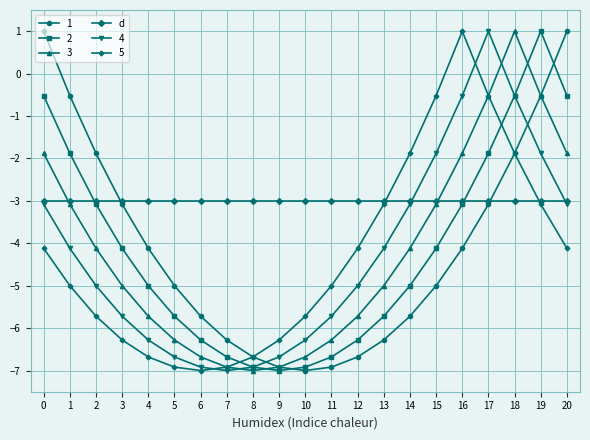

How many data points in 3 are above -5?

10